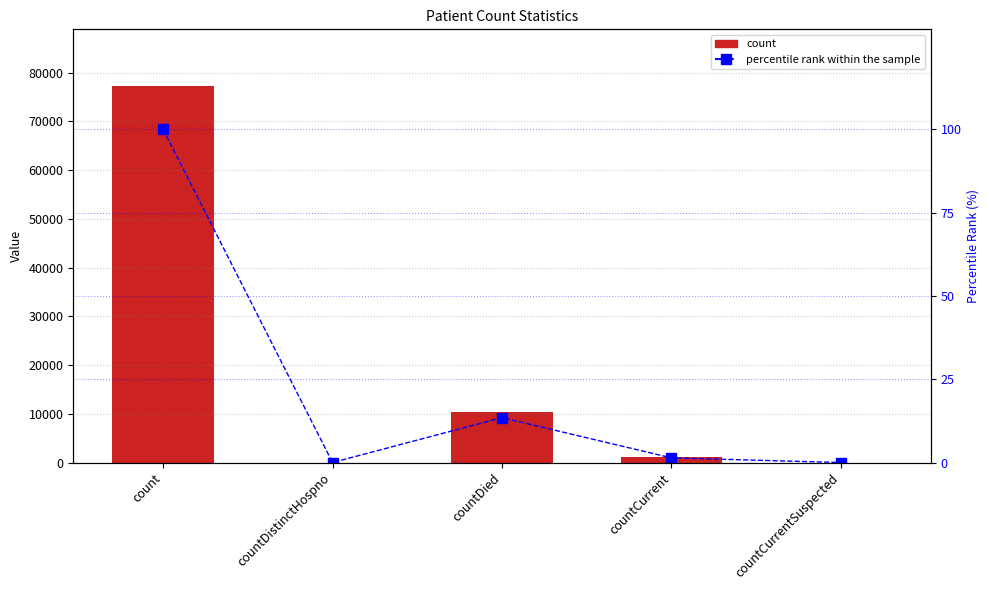

How many distinct data groups are displayed?

2